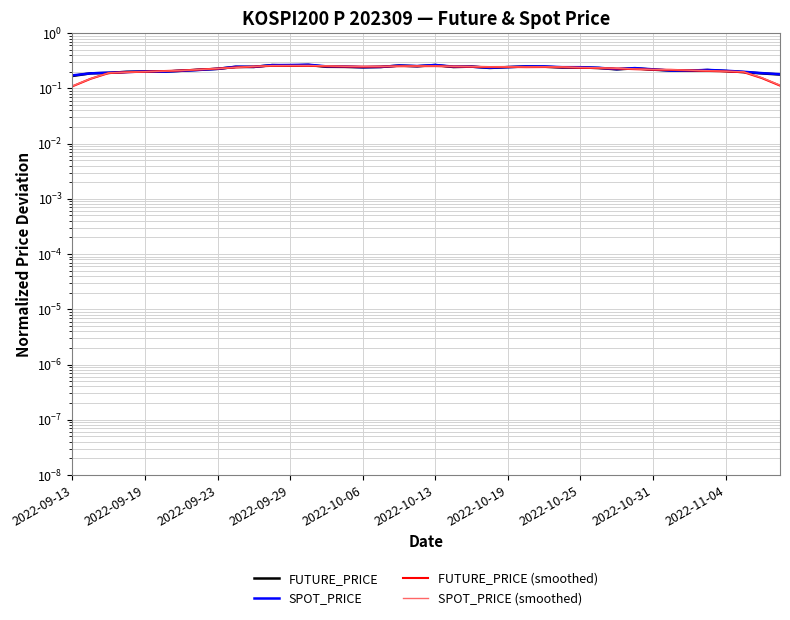

After their last crossing, which series has the higher values: FUTURE_PRICE (smoothed) or FUTURE_PRICE?

FUTURE_PRICE